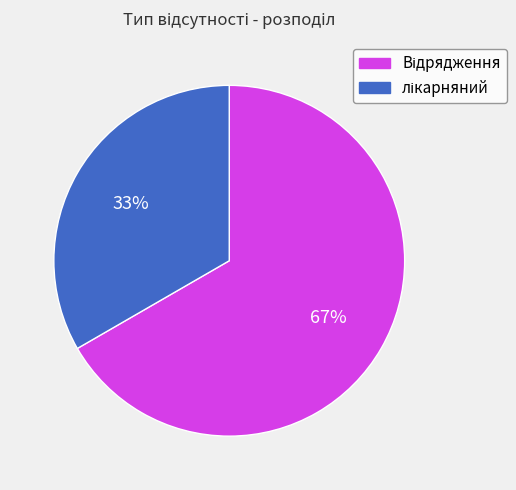

How many slices are in this pie chart?

2